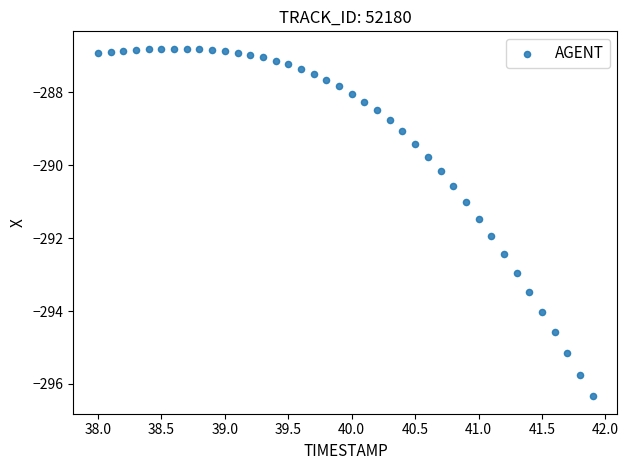

What is the range of X values (max minus min)?

3.9